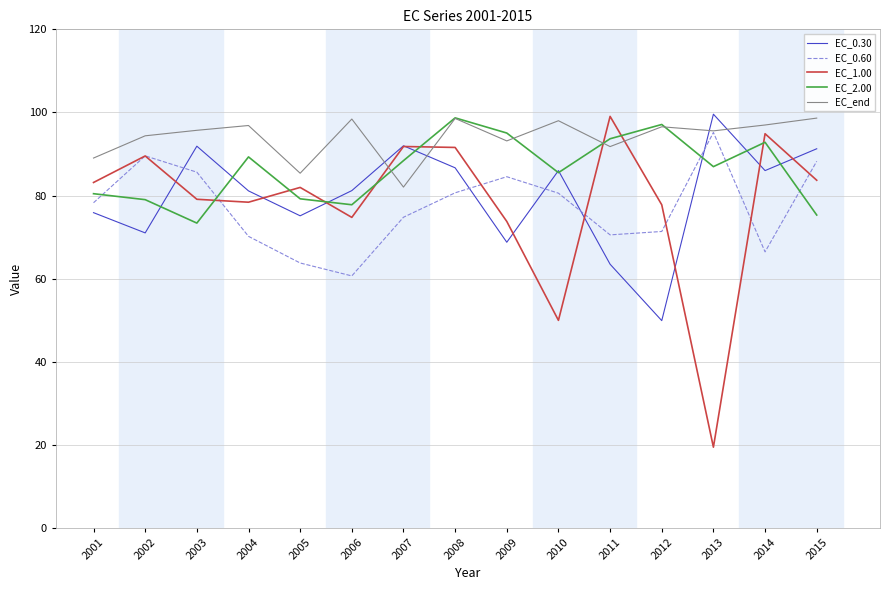

Does the chart display data point markers on the line(s)?

No